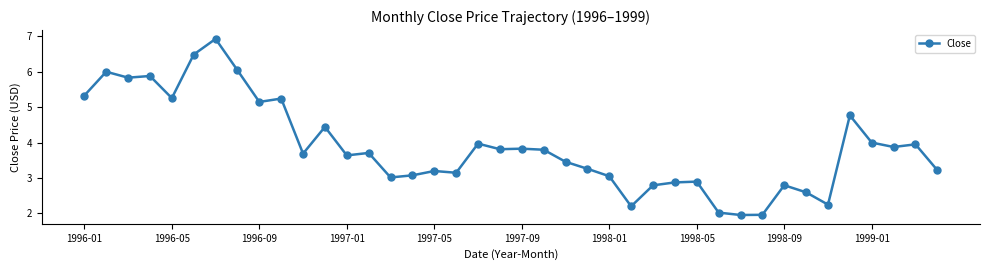

What is the difference between the second highest and minimum values?

4.5